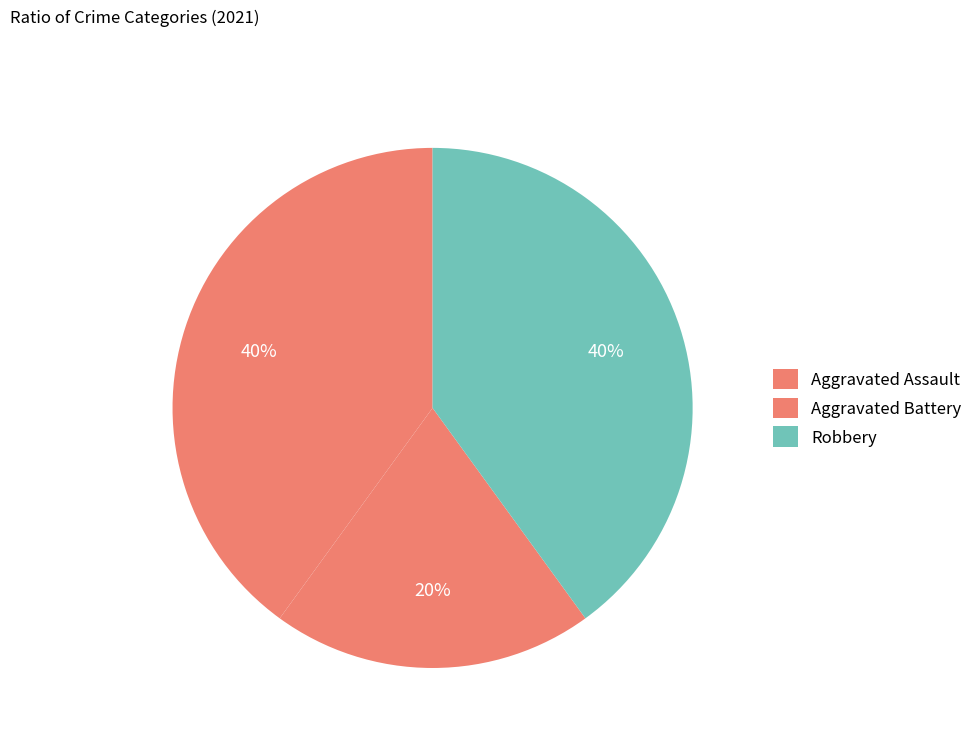

To the nearest percent, what percentage of the pie is Robbery?

40%